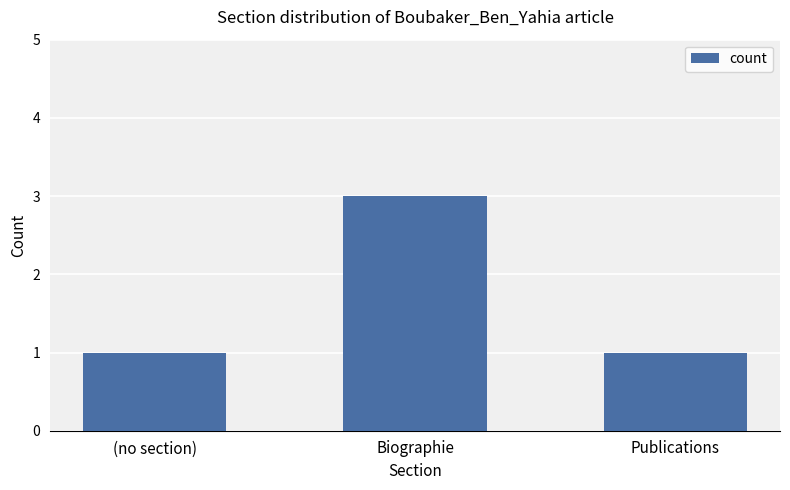

True or false: the data shows 2 at Publications.

False